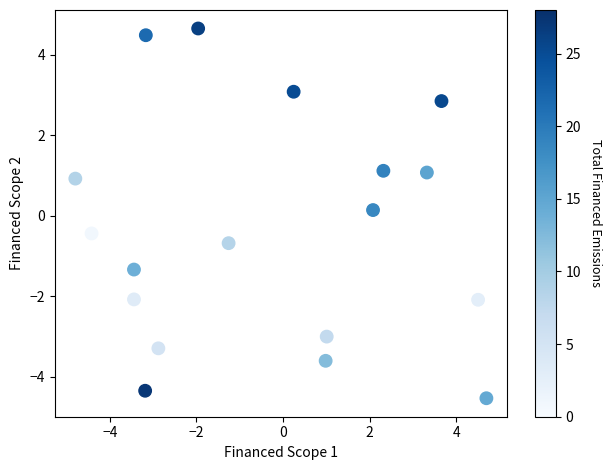

What is the range of X values (max minus min)?

9.5